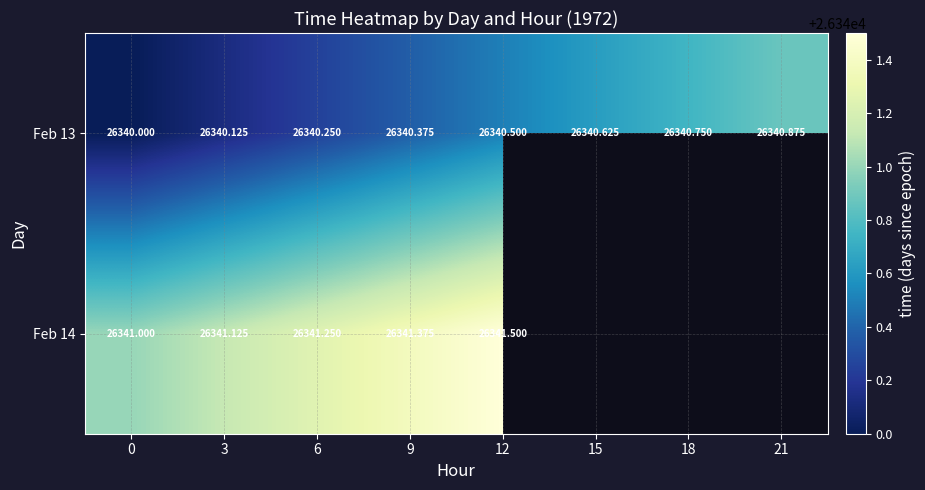

What is the maximum value shown in the chart?

26341.5